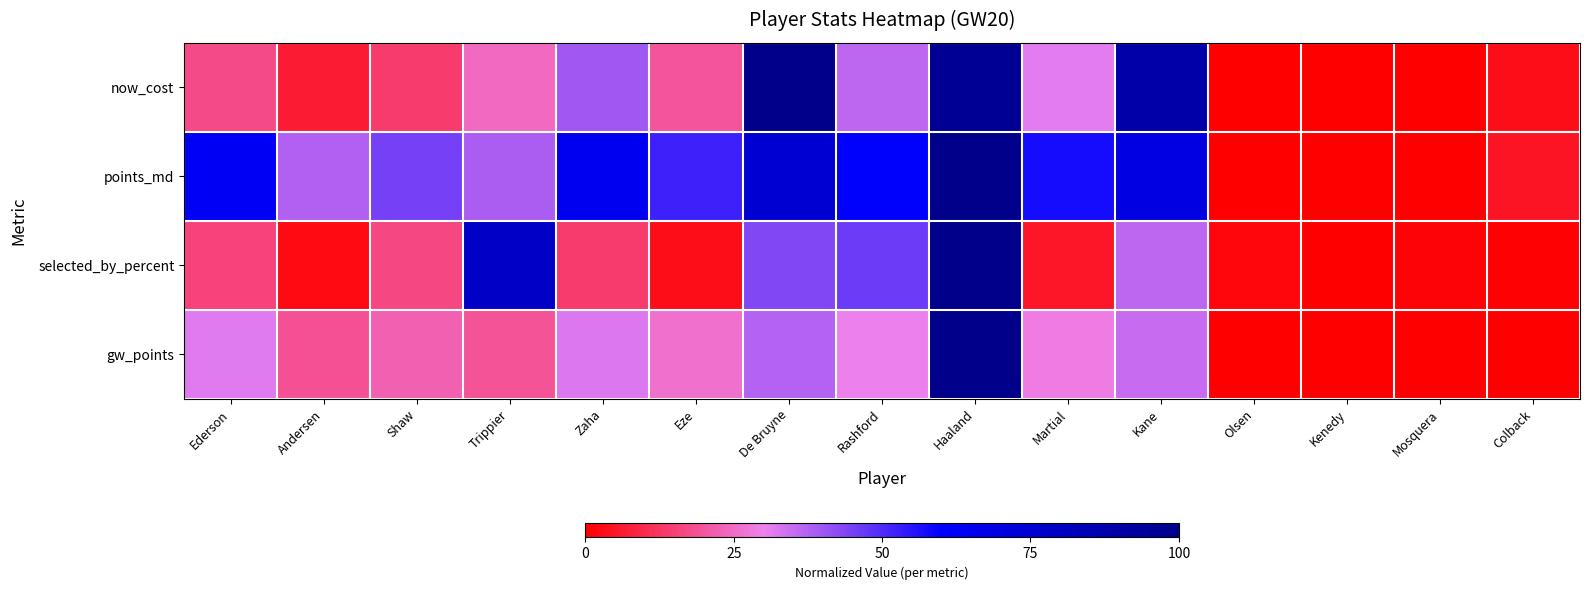

At how many categories does at least one series exceed 0?

14